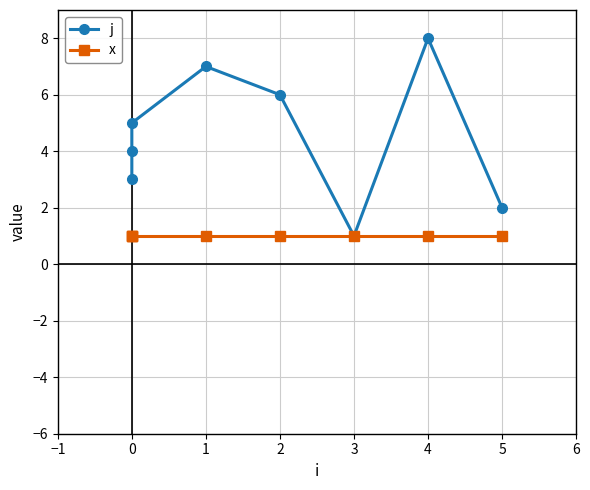

True or false: x and j intersect in this chart.

False